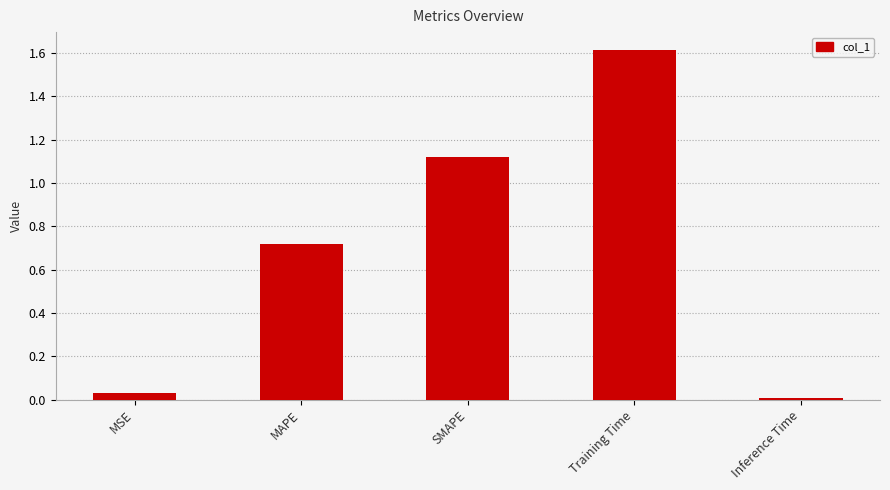

What is the sum of all values?

3.5